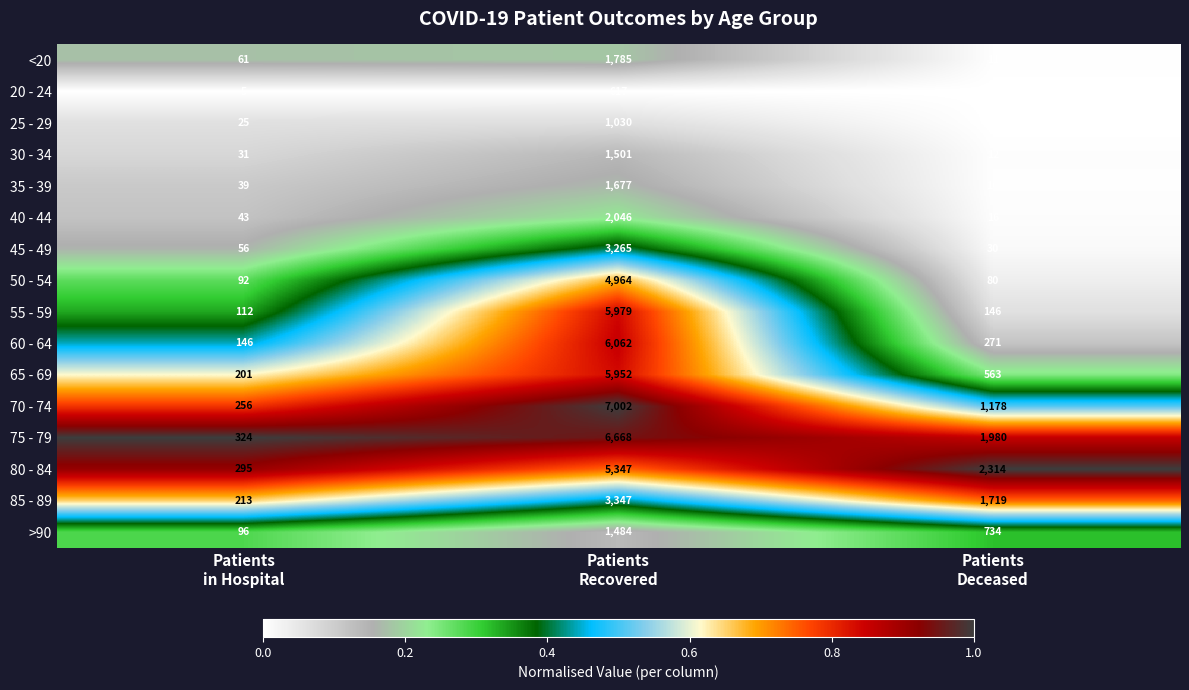

At which category is the sum across all series the highest?

Patients
Recovered